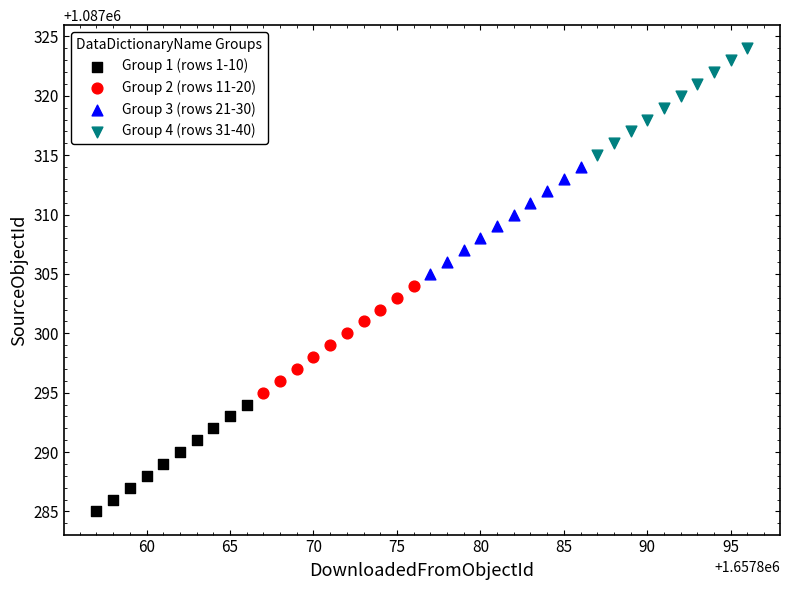

What are all the series names shown in the legend?

Group 1 (rows 1-10), Group 2 (rows 11-20), Group 3 (rows 21-30), Group 4 (rows 31-40)